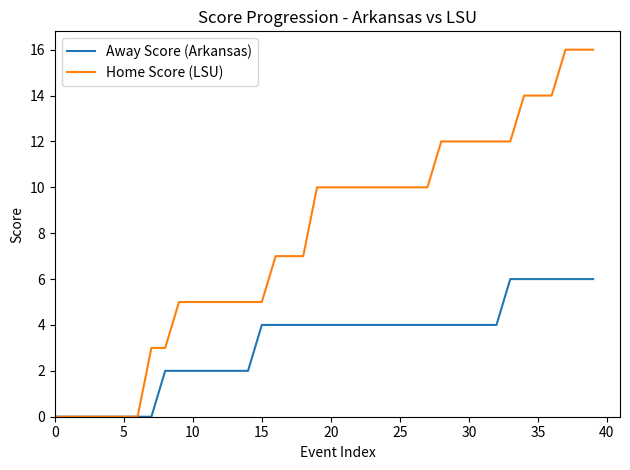

Rank the series by their maximum value, from lowest to highest.

Away Score (Arkansas), Home Score (LSU)